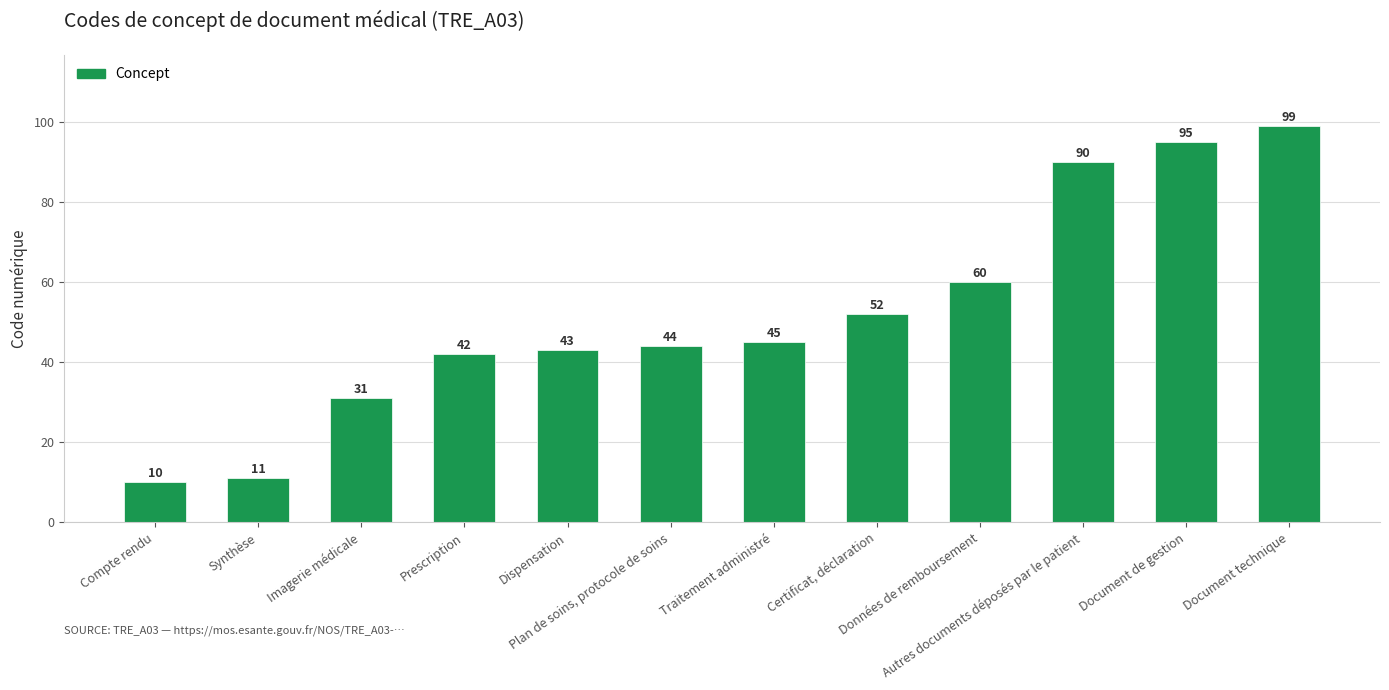

Which has a higher value, Autres documents déposés par le patient or Prescription?

Autres documents déposés par le patient